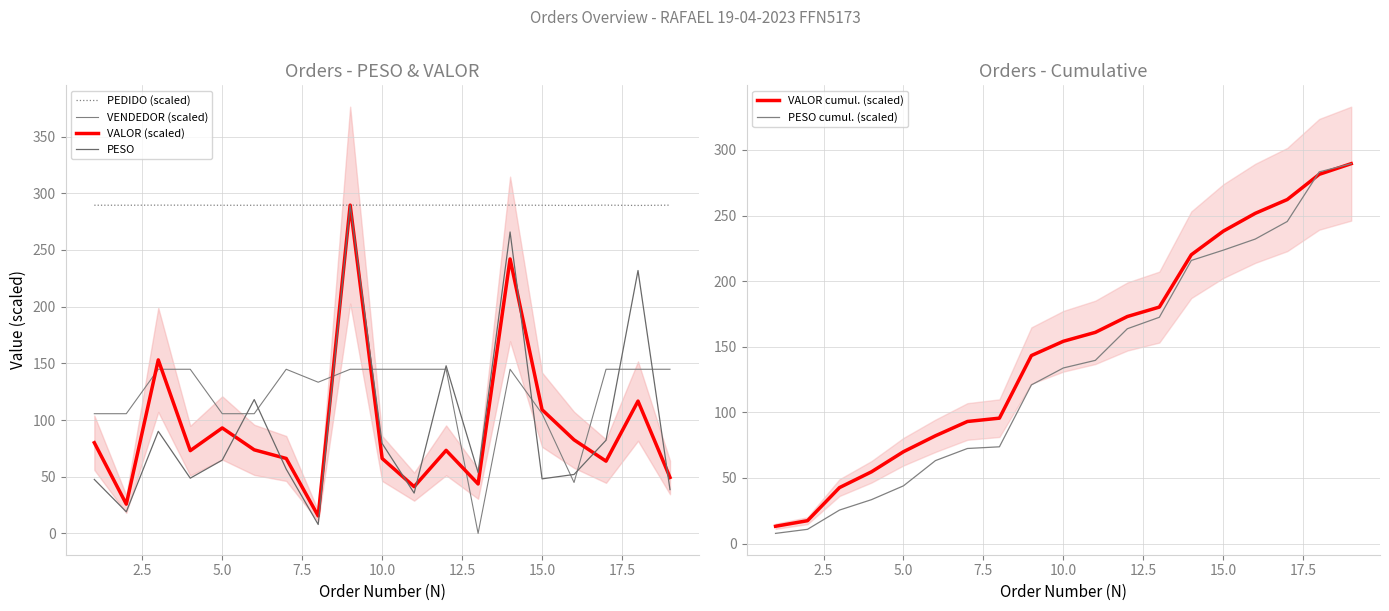

What is the lowest value of the PESO cumul. (scaled) series?

7.8